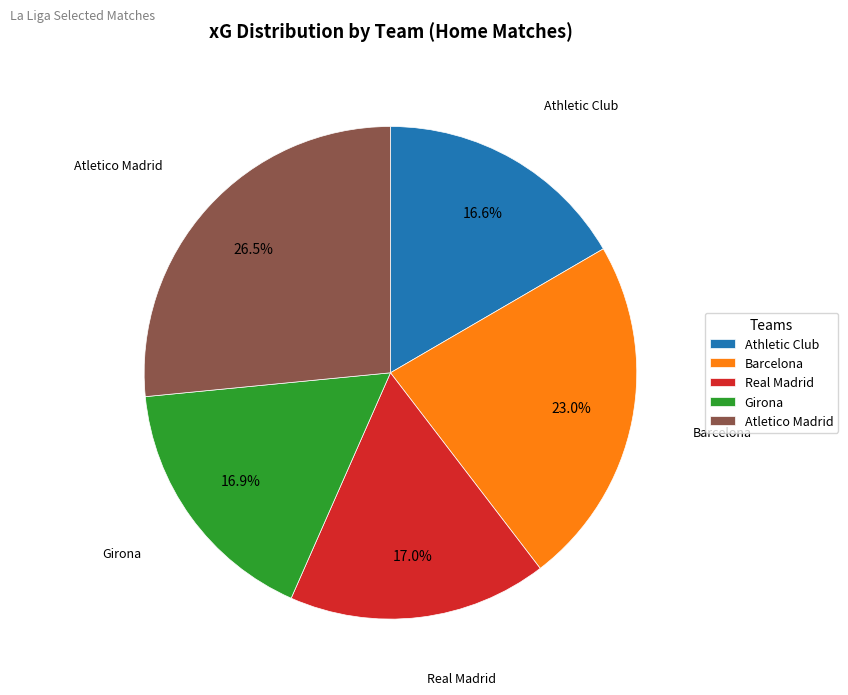

Does any single category account for the majority?

No